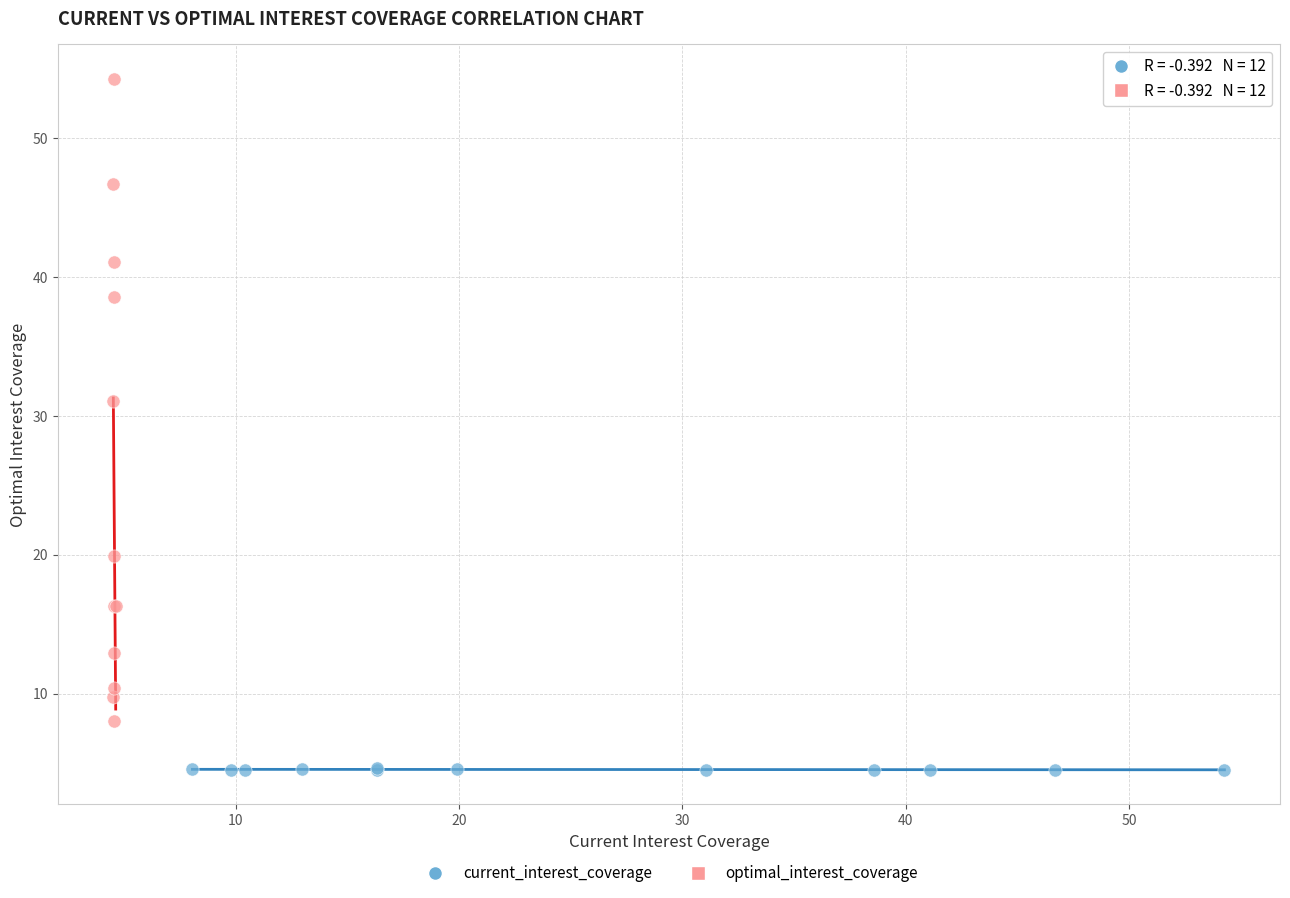

What are all the series names shown in the legend?

current_interest_coverage, optimal_interest_coverage